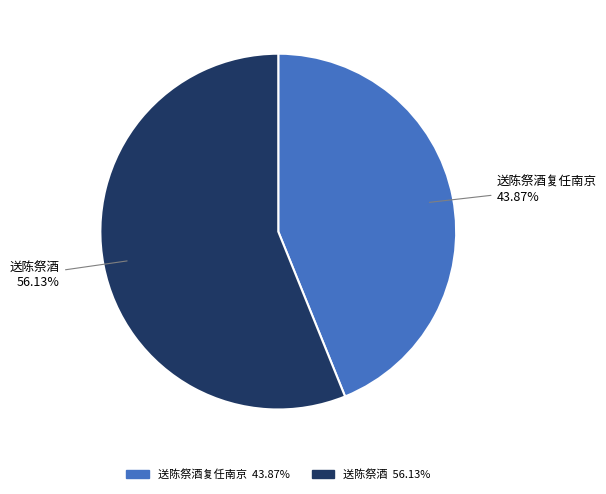

To the nearest percent, what is the difference between the largest and smallest slice percentages?

12%